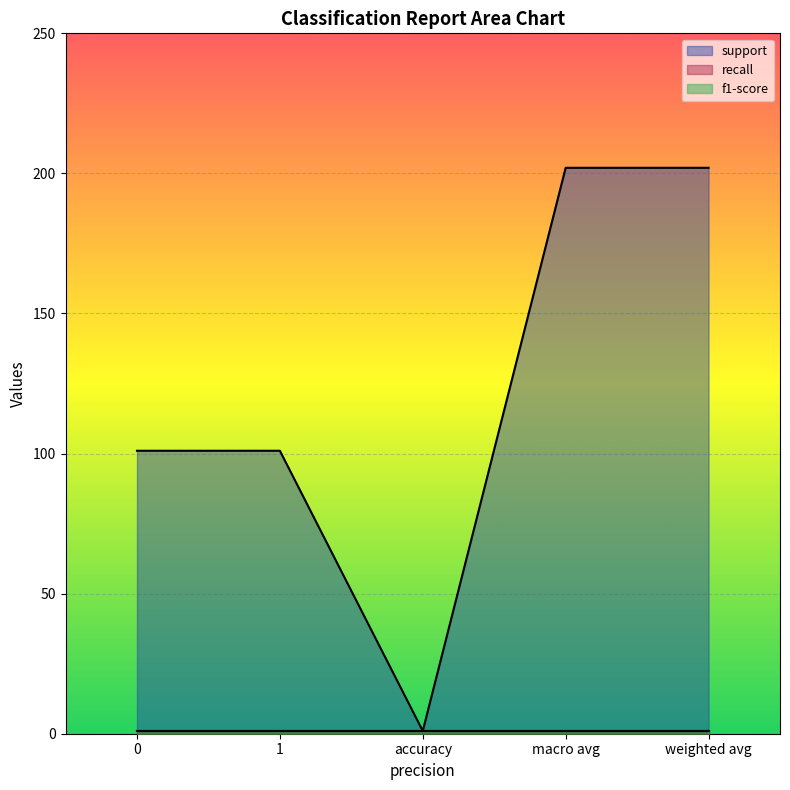

True or false: support has a value of 48 at macro avg.

False